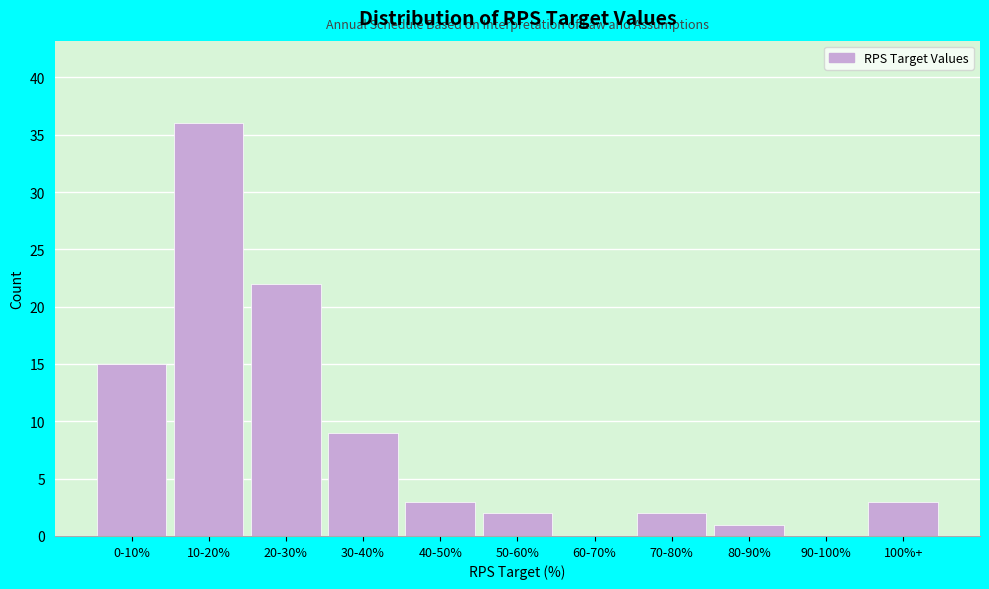

Reading left to right, list all the values displayed in this chart.

0-10%=15	10-20%=36	20-30%=22	30-40%=9	40-50%=3	50-60%=2	60-70%=0	70-80%=2	80-90%=1	90-100%=0	100%+=3